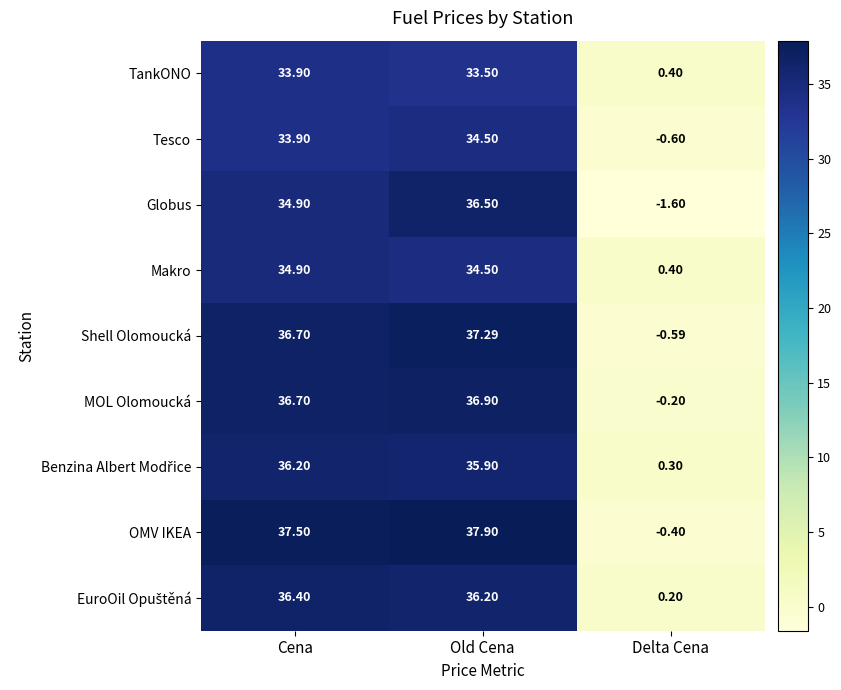

How many data points in Shell Olomoucká are above 36?

2